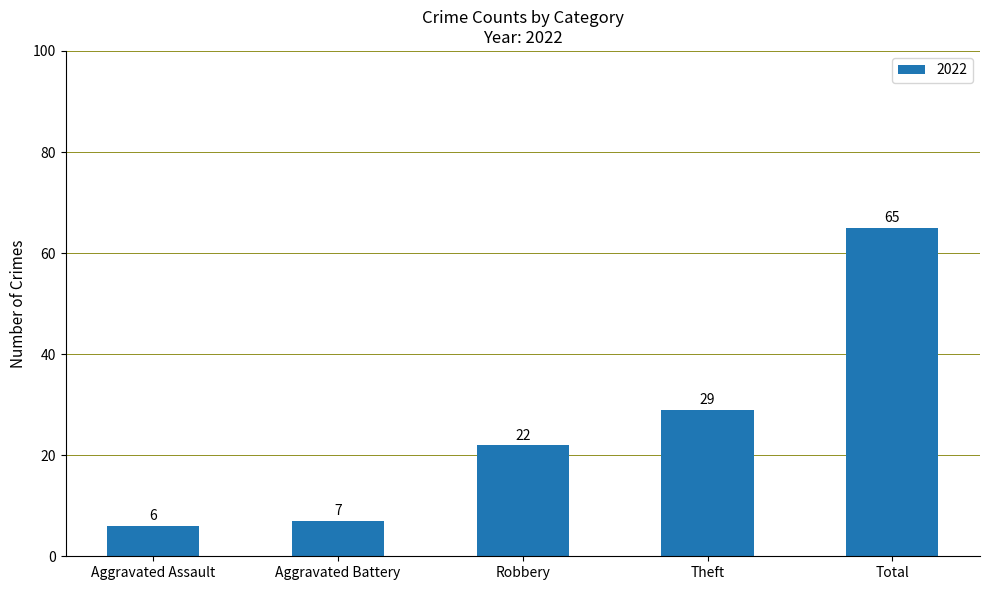

Rank the categories by value from highest to lowest.

Total, Theft, Robbery, Aggravated Battery, Aggravated Assault